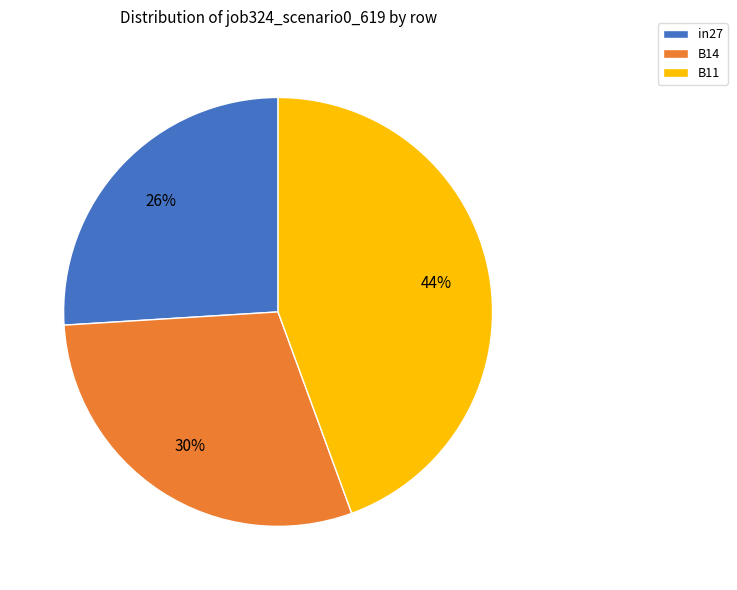

Count the number of slices in the pie.

3